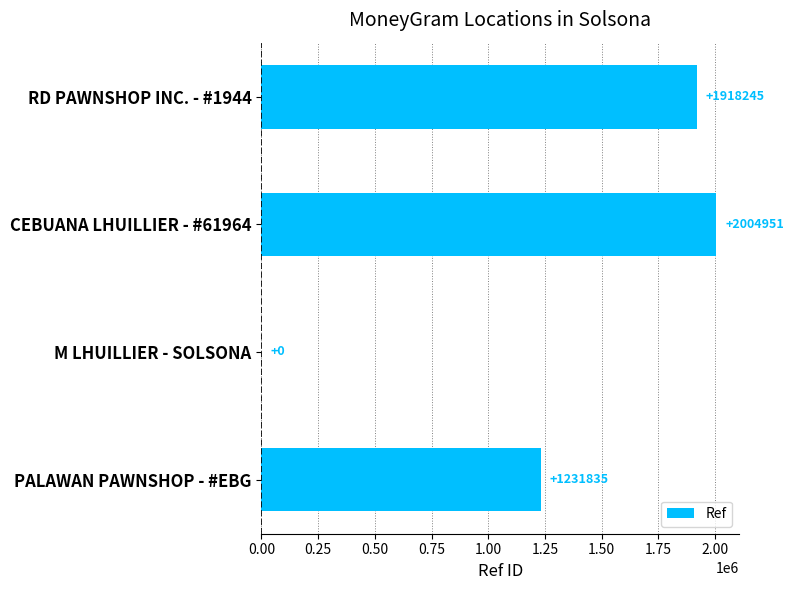

Approximately how many times larger is the value at CEBUANA LHUILLIER - #61964 compared to PALAWAN PAWNSHOP - #EBG?

1.6